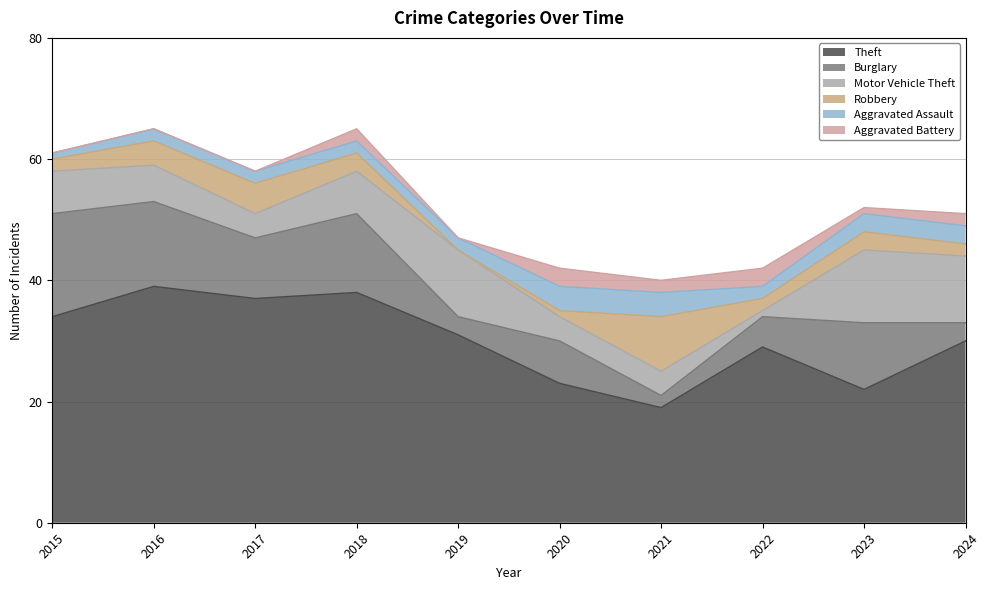

What is the greatest value displayed?

39